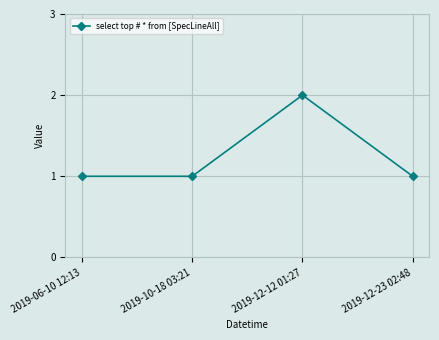

What is the difference between the values at 2019-12-12 01:27 and 2019-06-10 12:13?

1